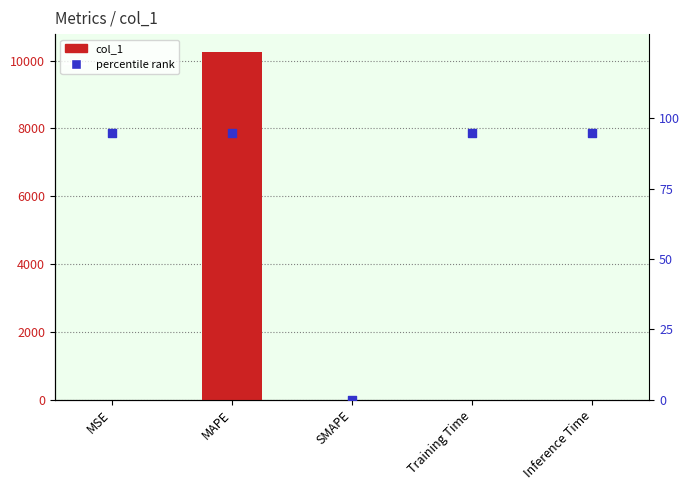

At how many categories does at least one series exceed 10133?

1